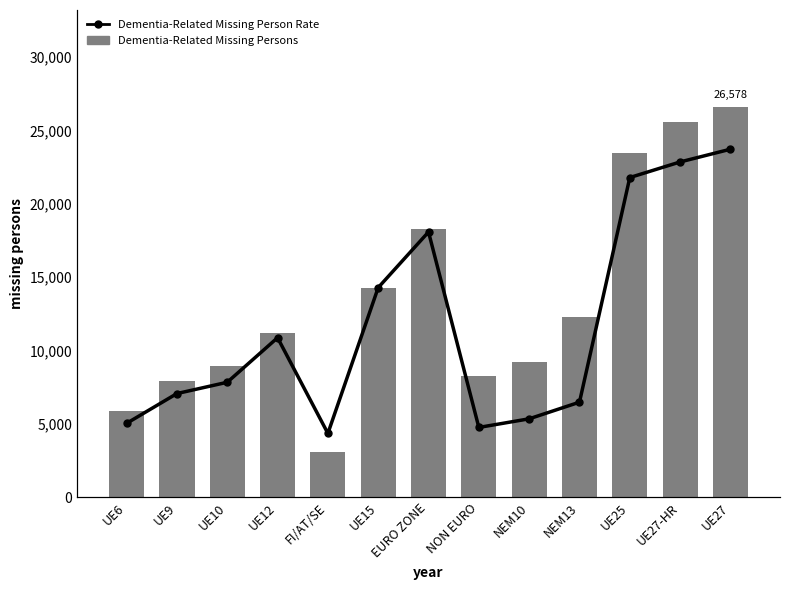

What are all the series names shown in the legend?

Dementia-Related Missing Persons, Dementia-Related Missing Person Rate